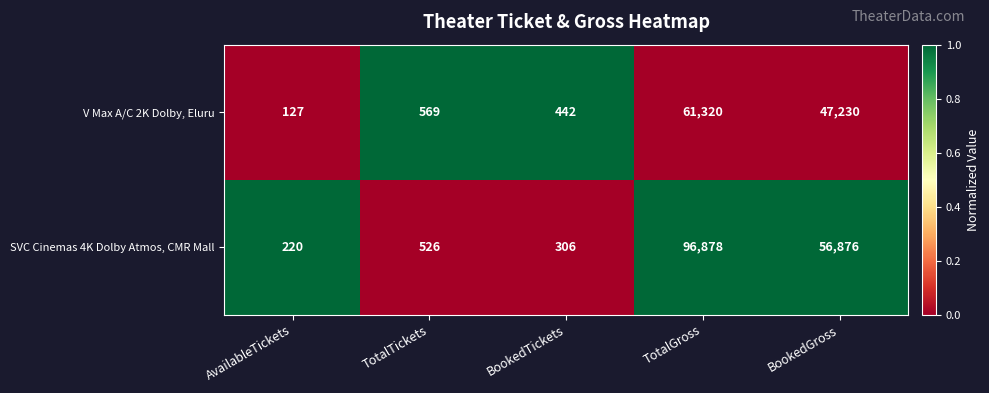

The V Max A/C 2K Dolby, Eluru series shows 442 at BookedTickets. True or false?

True